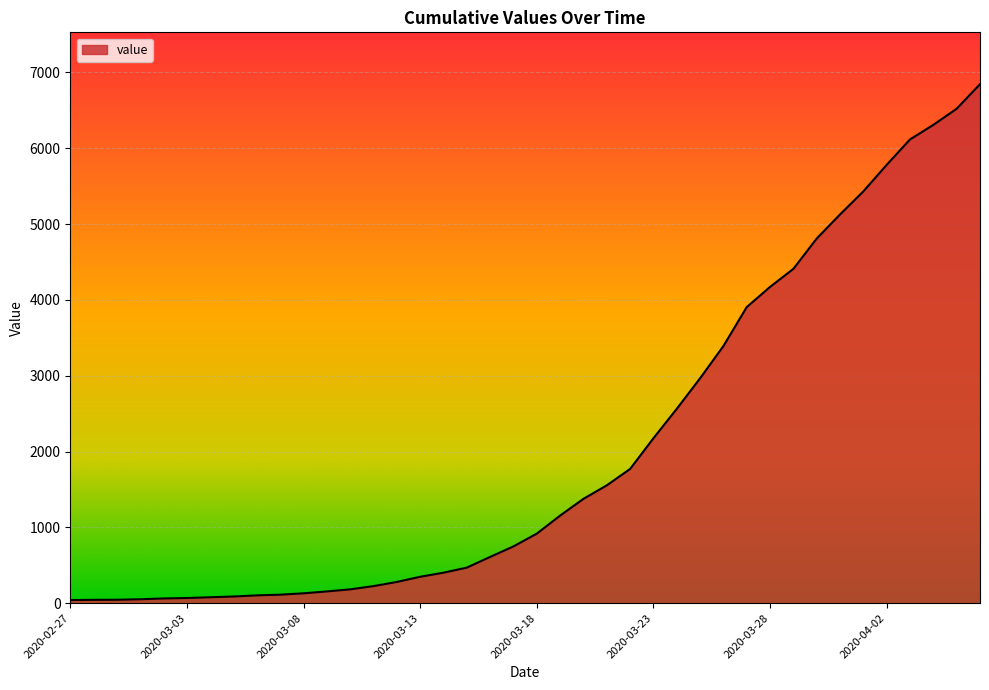

How many values are below 917?

20